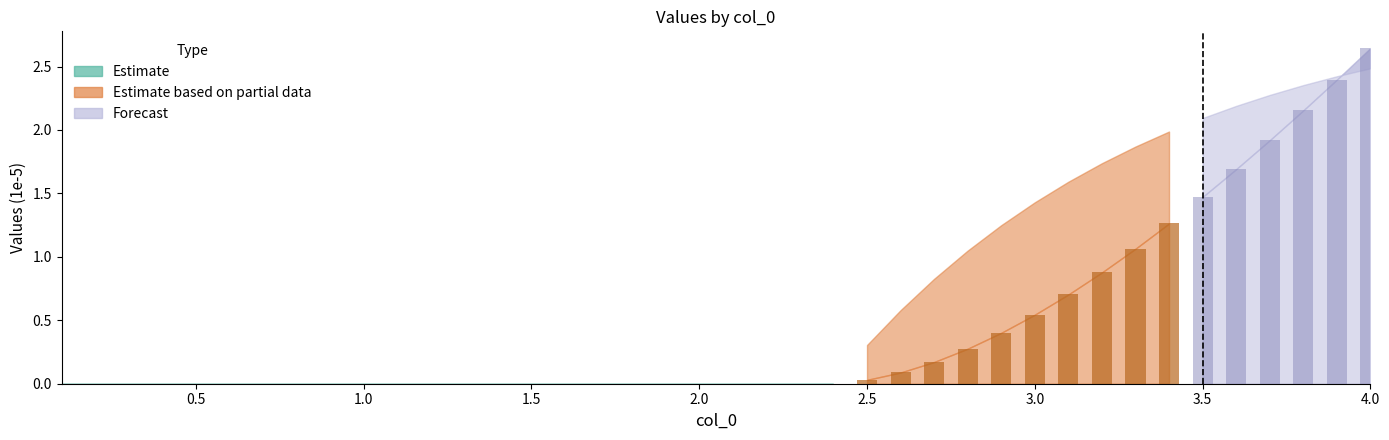

Between 26 and 18, which is larger?

26